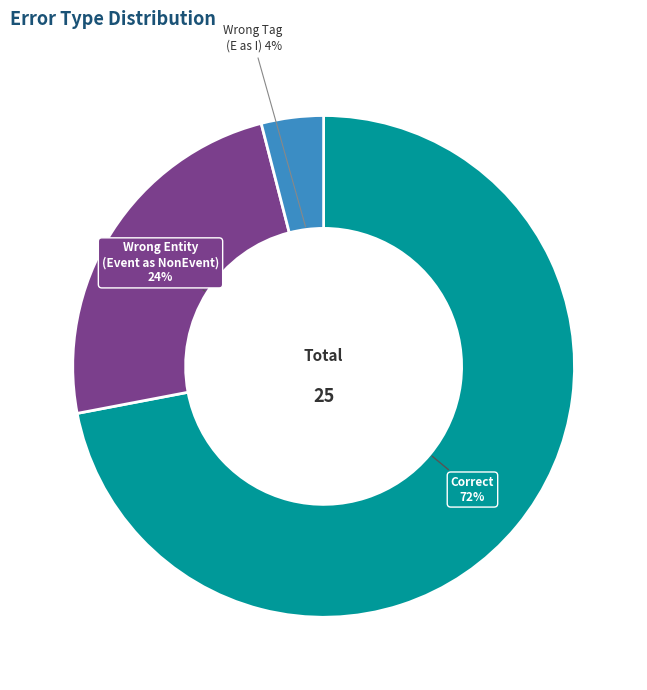

True or false: Wrong Tag (E as I) accounts for 4% of the total.

True